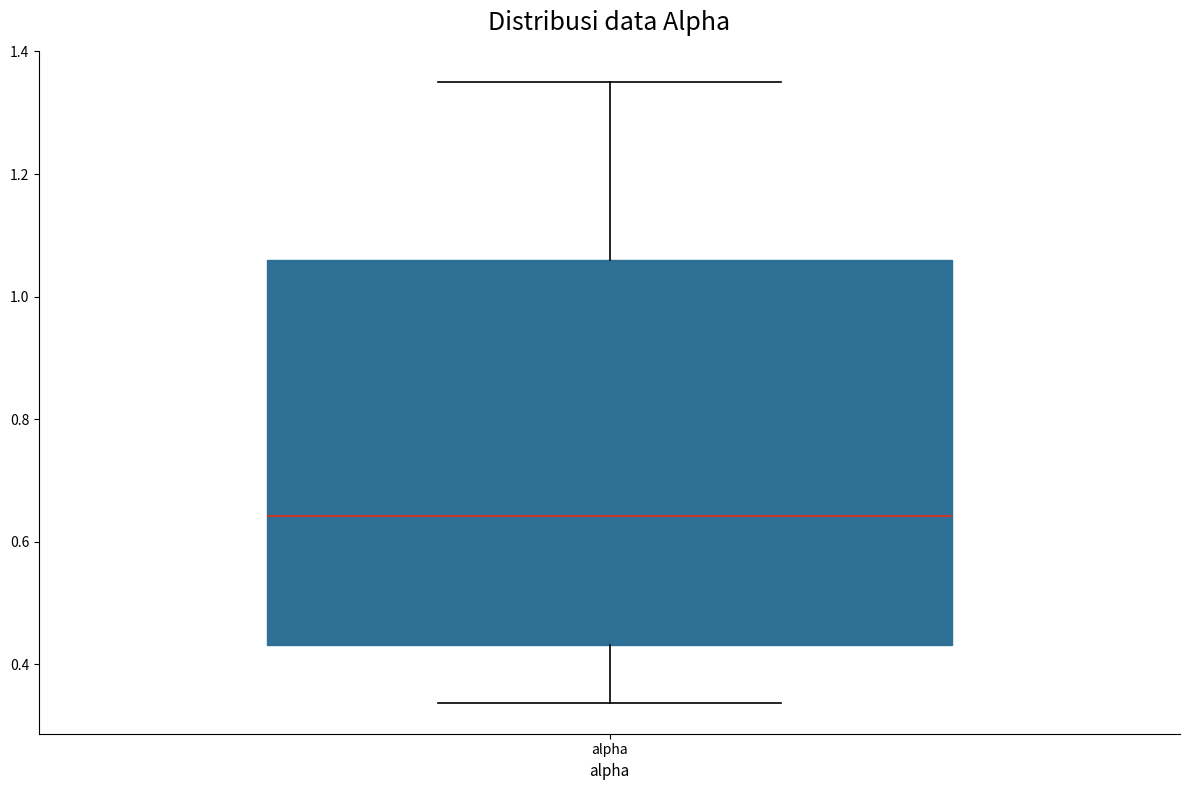

Transcribe this box plot: give where the median line is, the range the box spans, and where the two whiskers end, as read against the y-axis. The values are not printed on the chart, so give them approximately, as read against the axis.

median 0.64, box 0.44 to 1.06, whiskers 0.34 to 1.36